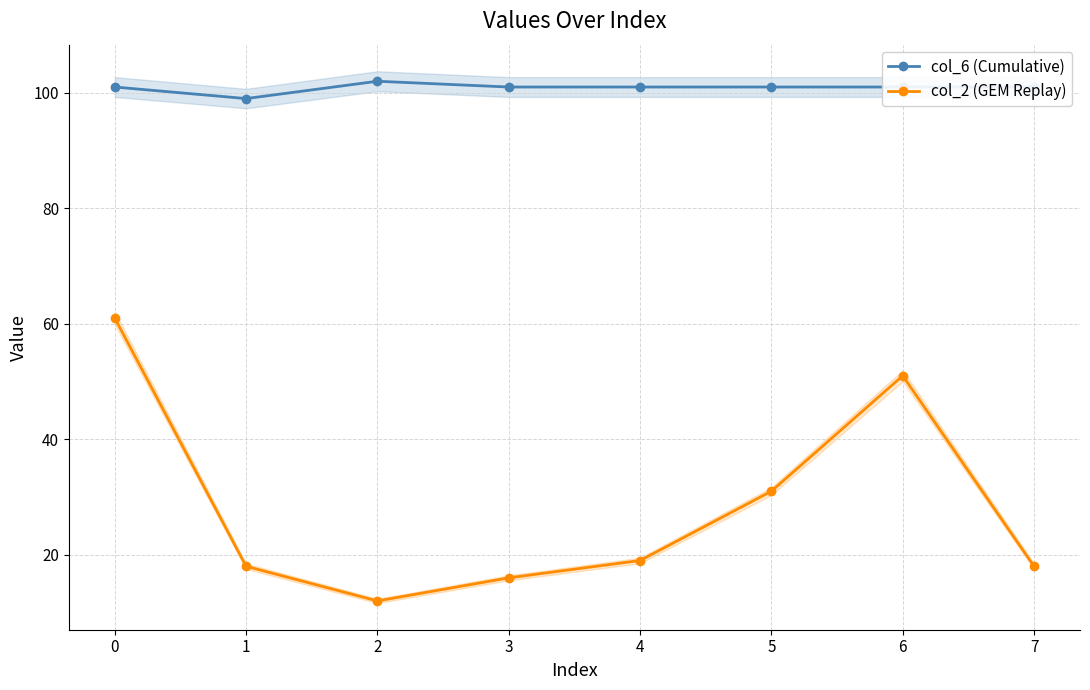

Which has a higher value, 3 or 6?

3